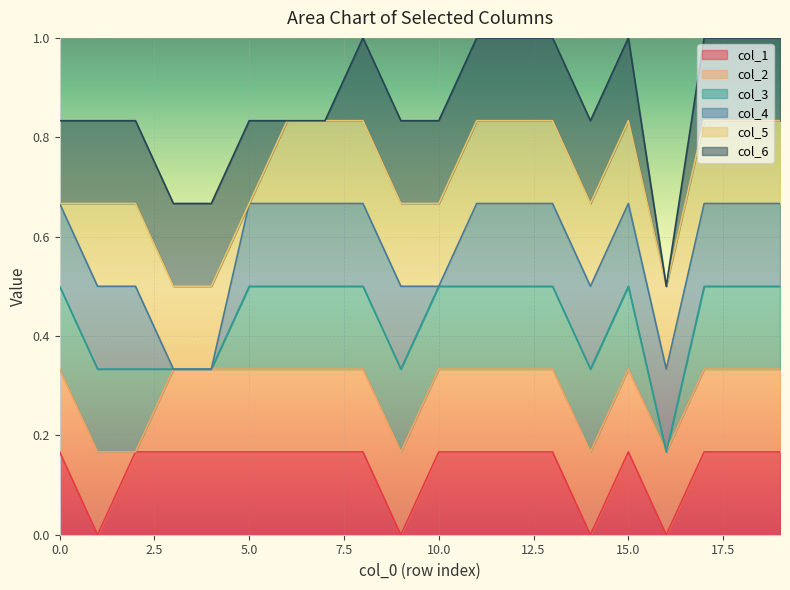

Reading left to right, what are all the values shown in this chart?

col_1: 0=1	1=0	1=1	1=1	1=1	0=1	1=1	1=1	1=1	1=0	1=1	1=1	1=1	1=1	1=0	1=1	1=0	1=1	1=1	1=1
col_2: 0=1	1=1	1=0	1=1	1=1	0=1	1=1	1=1	1=1	1=1	1=1	1=1	1=1	1=1	1=1	1=1	1=1	1=1	1=1	1=1
col_3: 0=1	1=1	1=1	1=0	1=0	0=1	1=1	1=1	1=1	1=1	1=1	1=1	1=1	1=1	1=1	1=1	1=0	1=1	1=1	1=1
col_4: 0=1	1=1	1=1	1=0	1=0	0=1	1=1	1=1	1=1	1=1	1=0	1=1	1=1	1=1	1=1	1=1	1=1	1=1	1=1	1=1
col_5: 0=0	1=1	1=1	1=1	1=1	0=0	1=1	1=1	1=1	1=1	1=1	1=1	1=1	1=1	1=1	1=1	1=1	1=1	1=1	1=1
col_6: 0=1	1=1	1=1	1=1	1=1	0=1	1=0	1=0	1=1	1=1	1=1	1=1	1=1	1=1	1=1	1=1	1=0	1=1	1=1	1=1